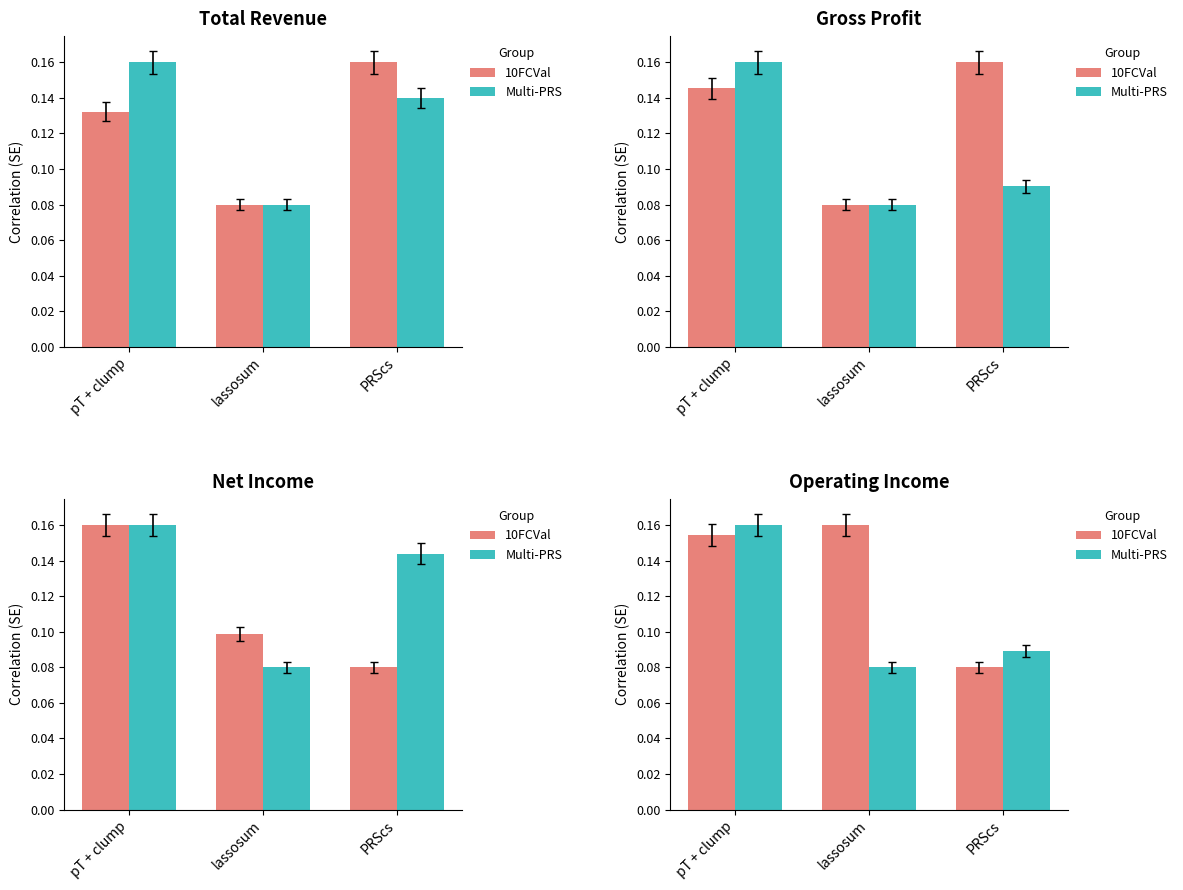

At which label does 10FCVal reach its minimum?

PRScs